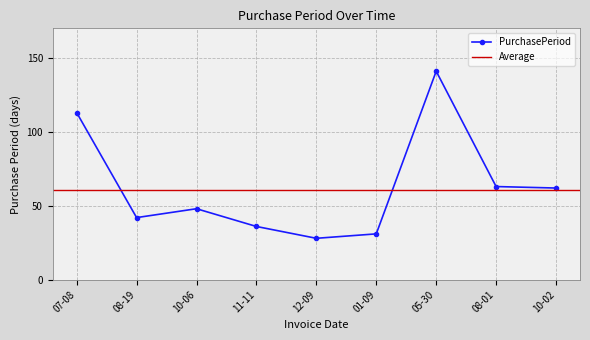

Is this an area chart (filled region under the line)?

No